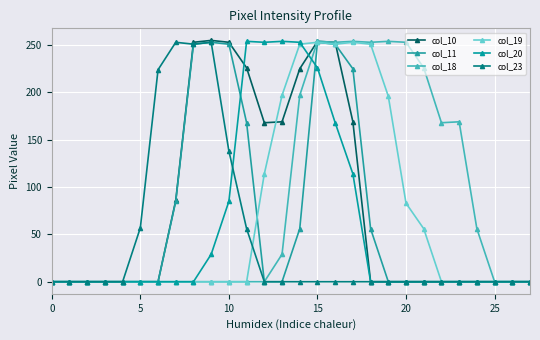

Does the chart have visible grid lines?

Yes